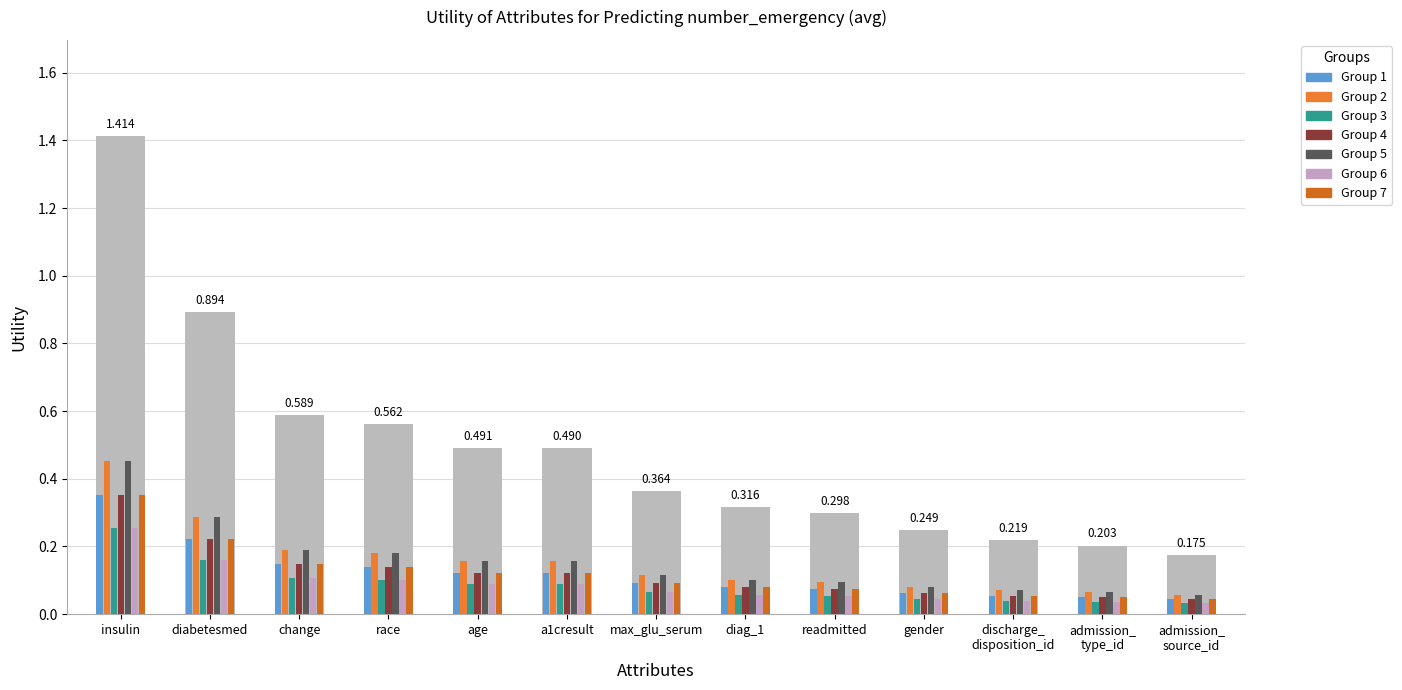

Reading left to right, transcribe all the data shown in this chart.

1.4	0.9	0.6	0.6	0.5	0.5	0.4	0.3	0.3	0.2	0.2	0.2	0.2